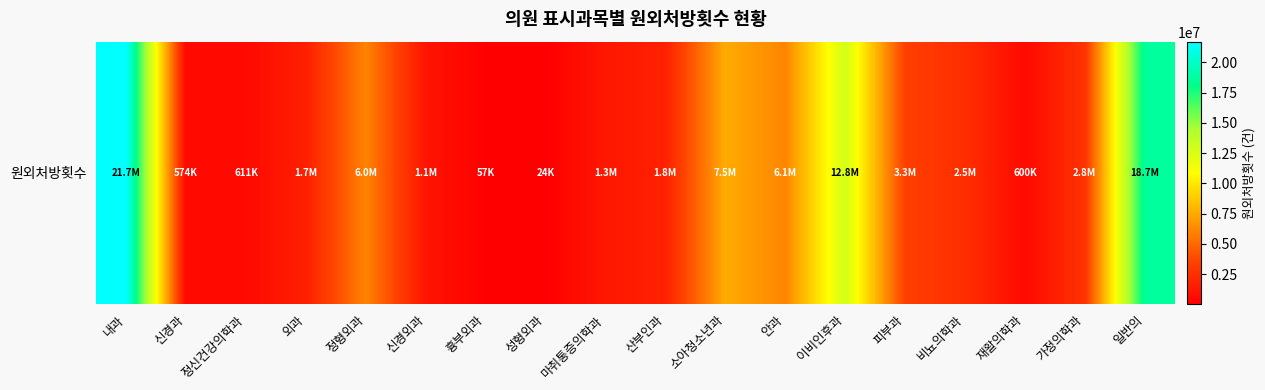

The value at 정형외과 is 10048425. True or false?

False